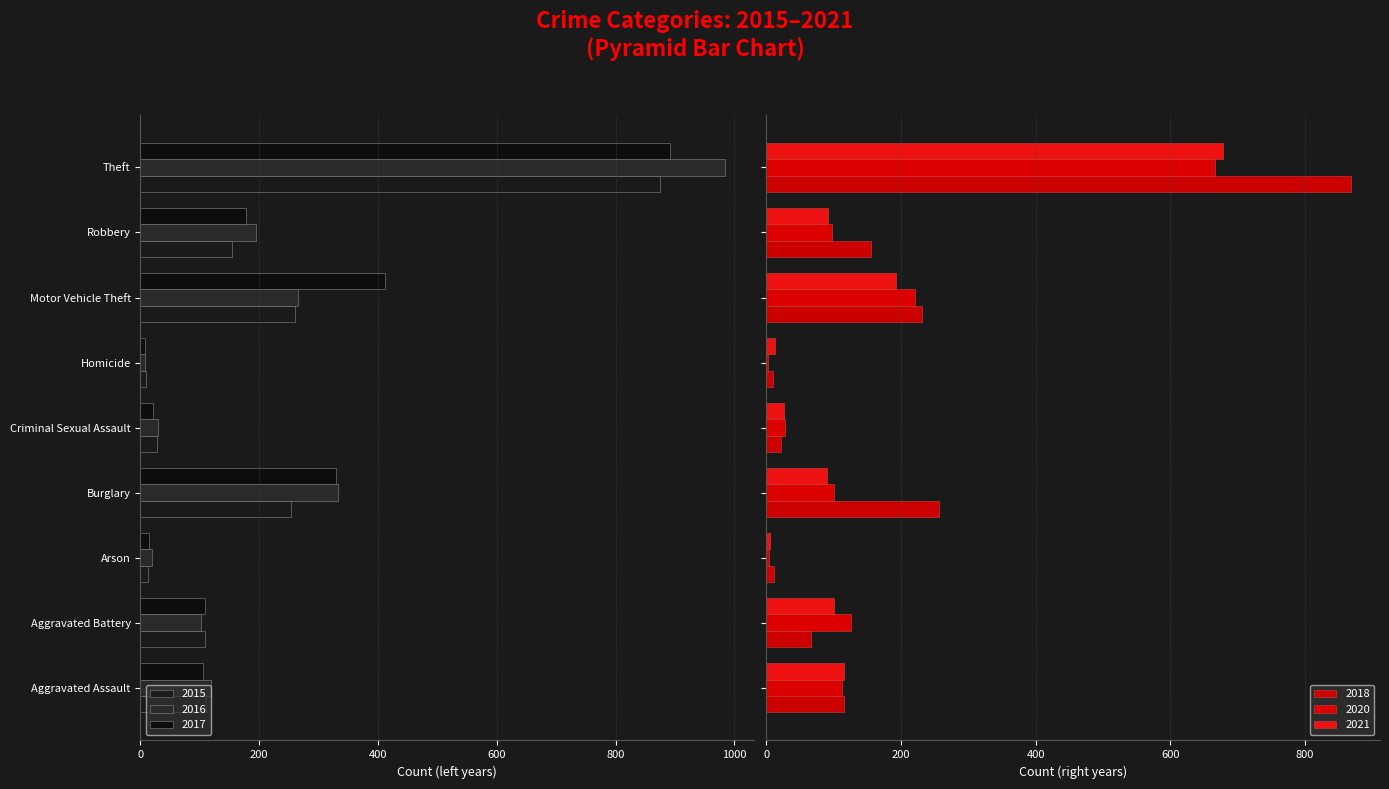

What position from the left is Robbery?

8